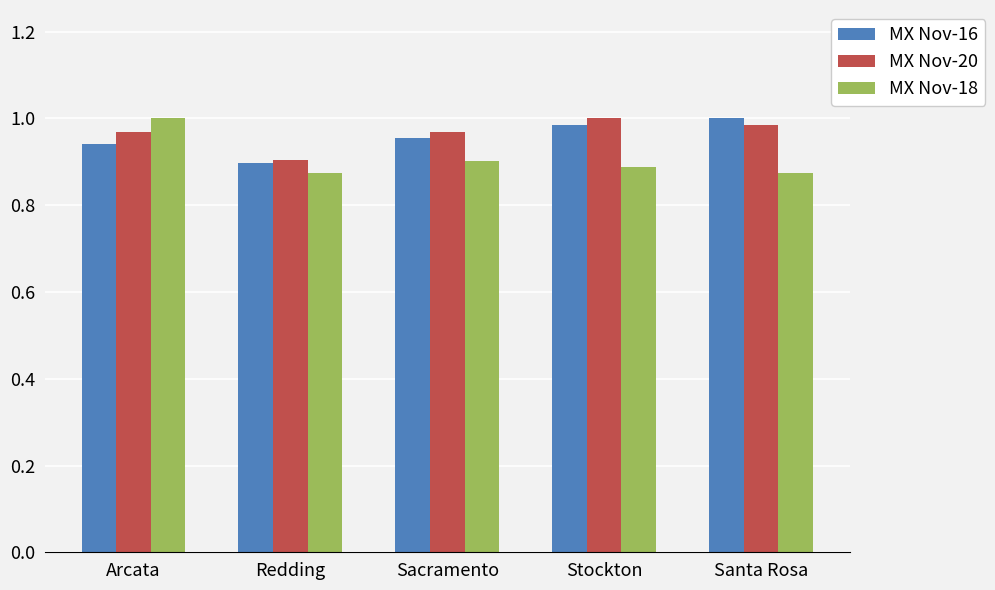

Count the MX Nov-20 values in the range 0 to 1.

5